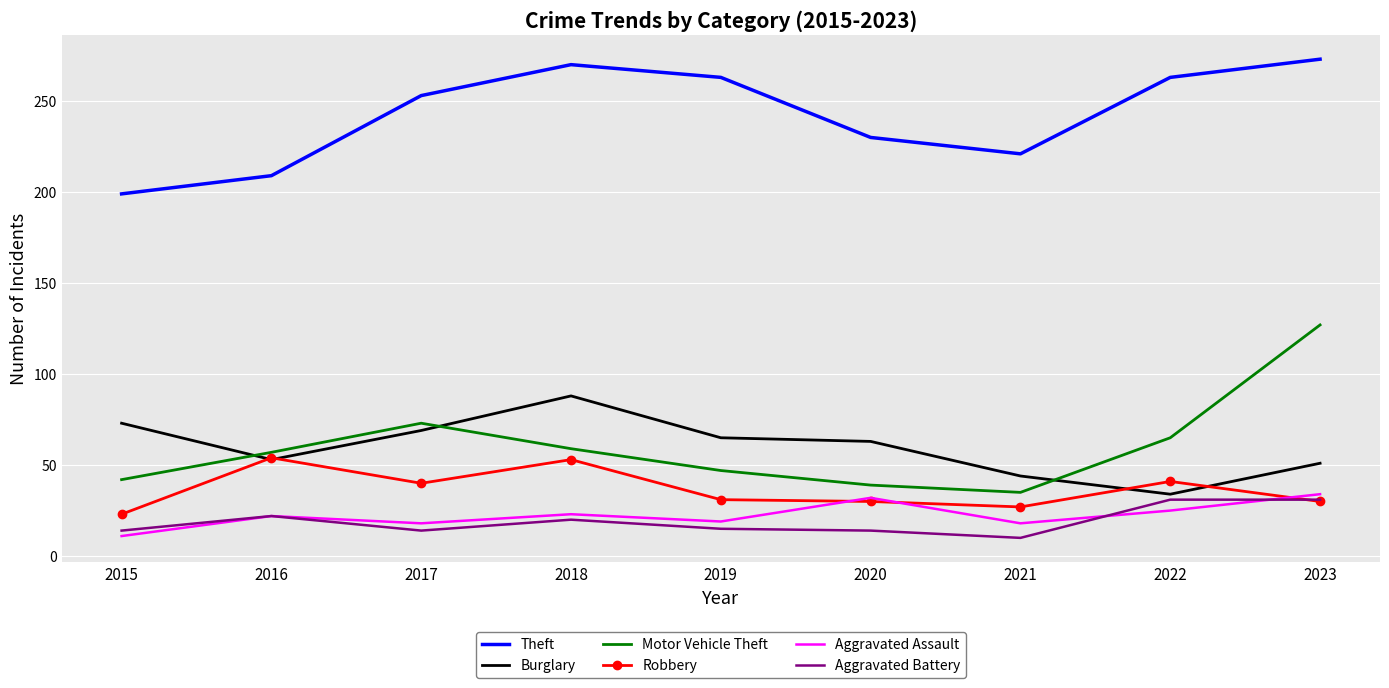

What is the lowest value of the Burglary series?

34